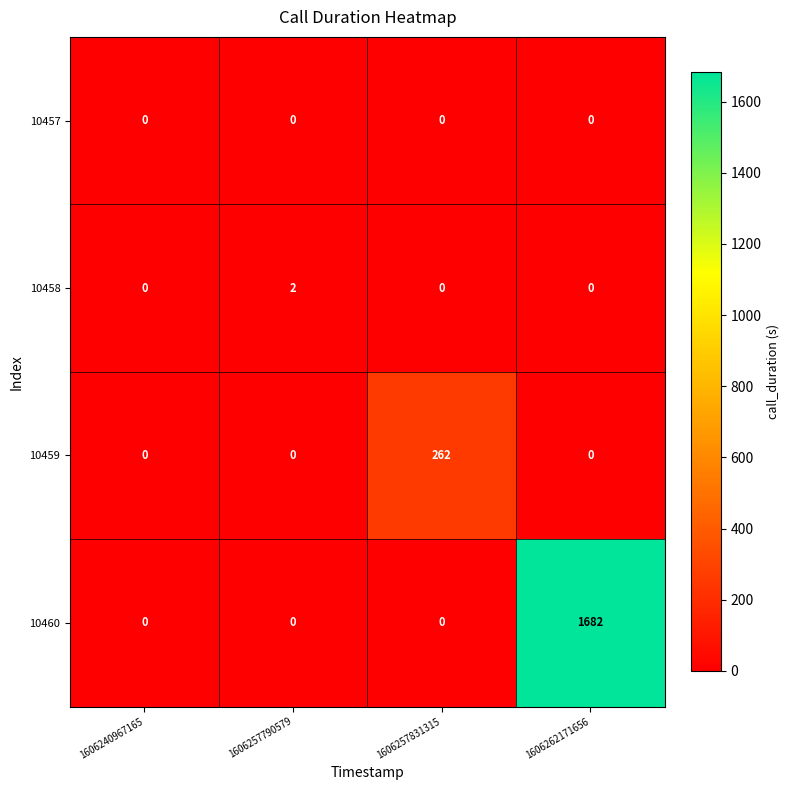

The 10459 series shows 0 at 1606240967165. True or false?

True